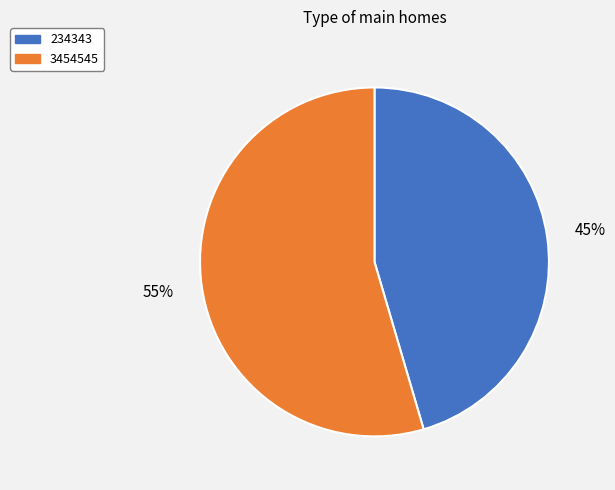

To the nearest percent, what is the combined percentage of 234343 and 3454545?

100%